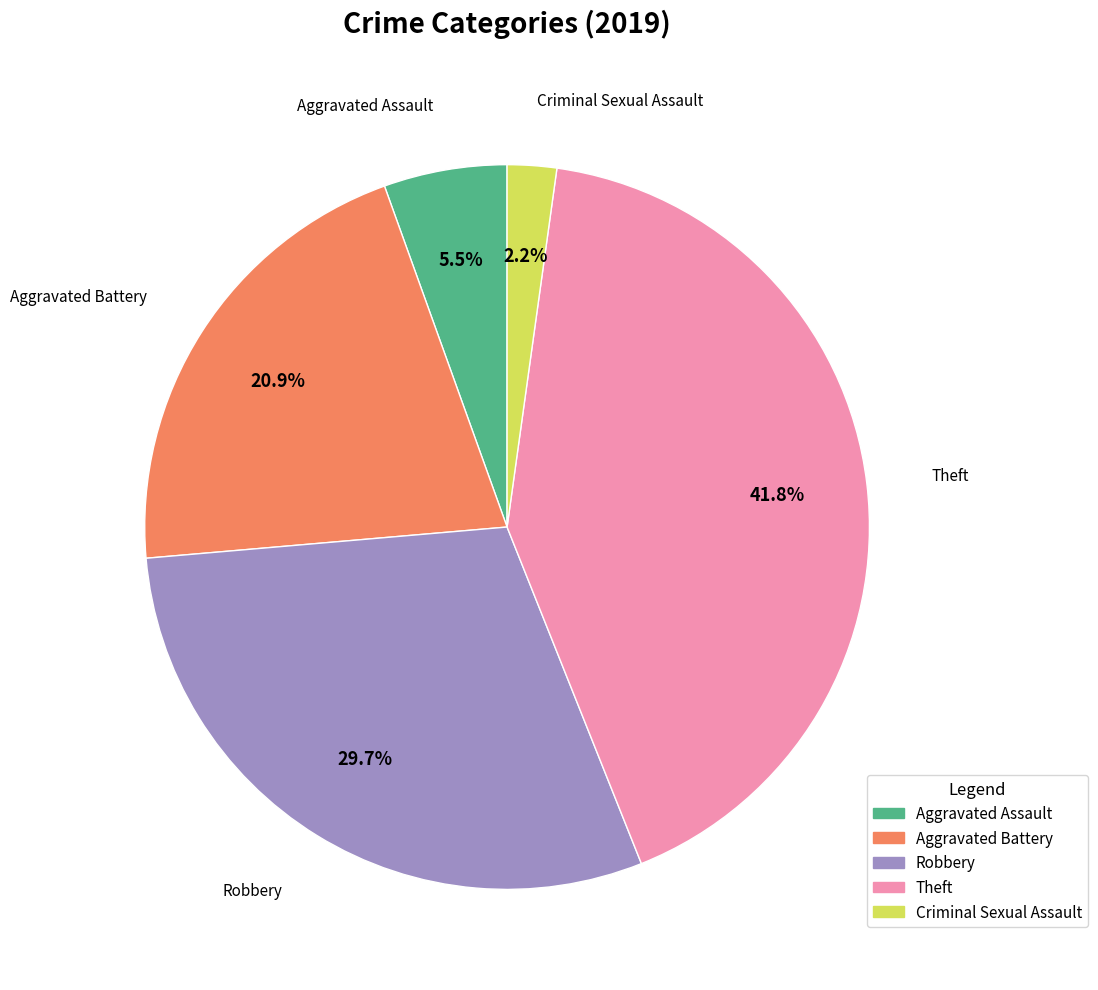

Which slice is the largest?

Theft